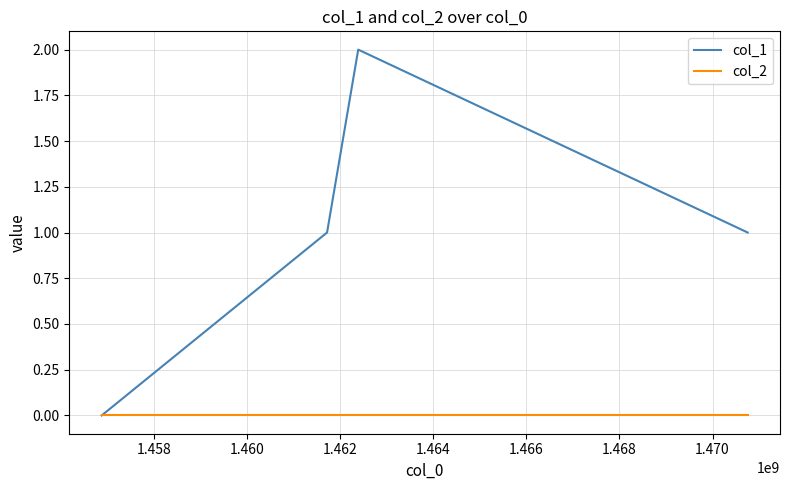

Which series has the largest total across all categories?

col_1